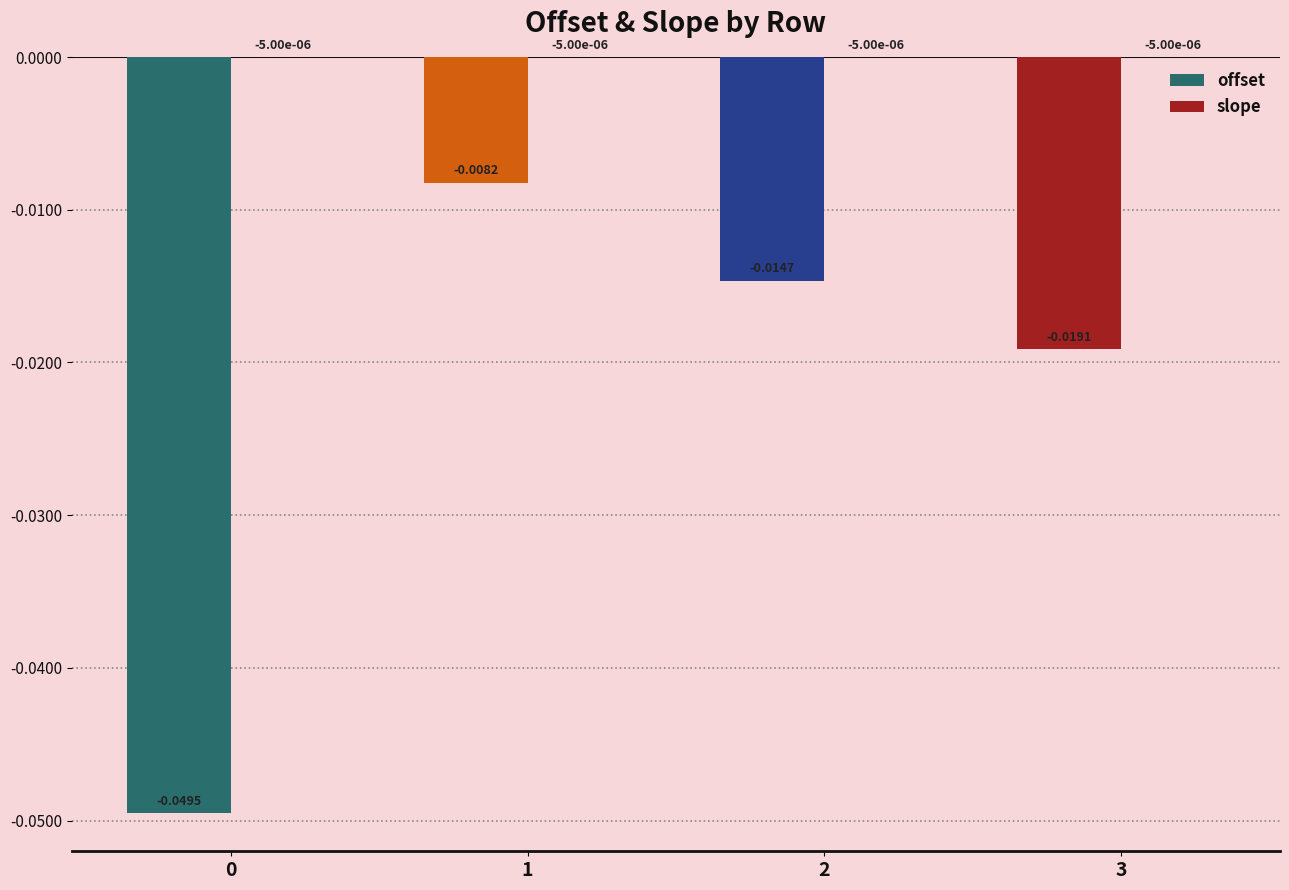

Are the bars horizontal?

No